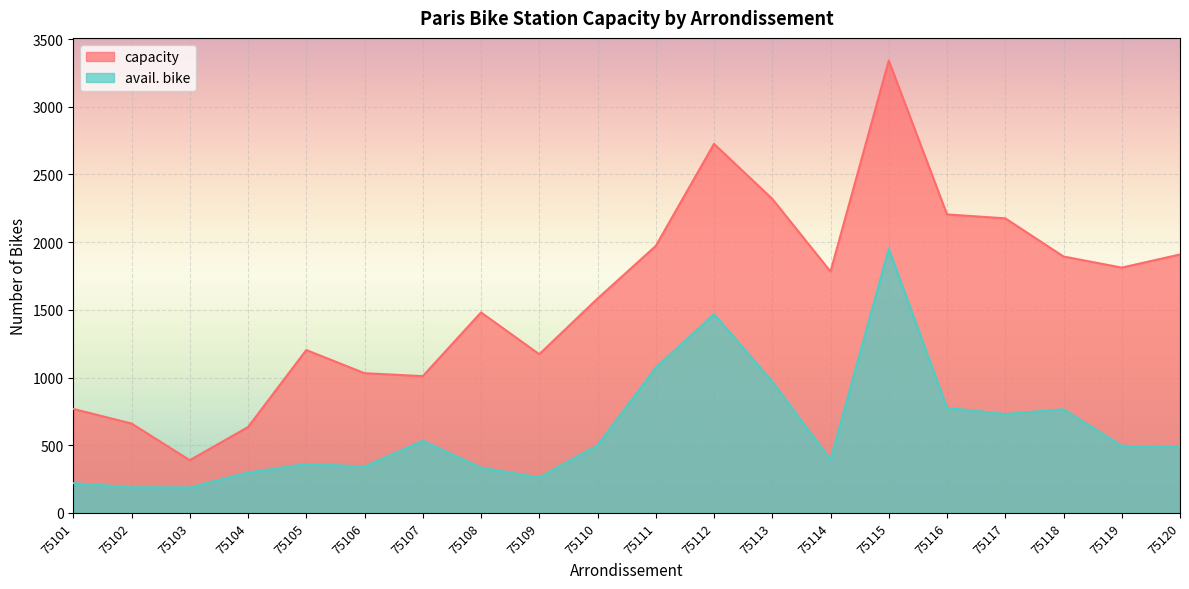

True or false: capacity has a value of 5240 at 75115.

False